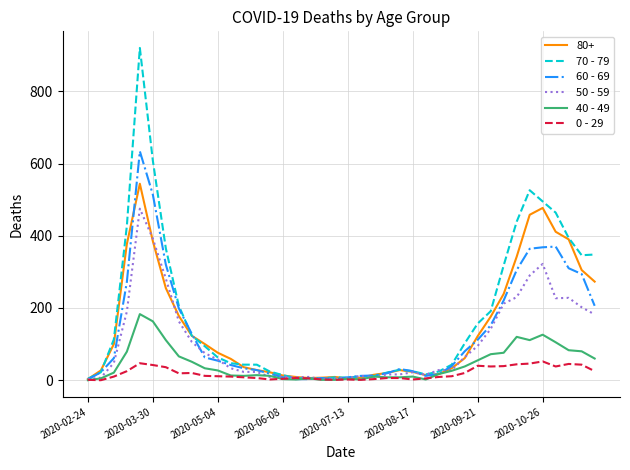

Rank the series by their maximum value, from lowest to highest.

0 - 29, 40 - 49, 50 - 59, 80+, 60 - 69, 70 - 79